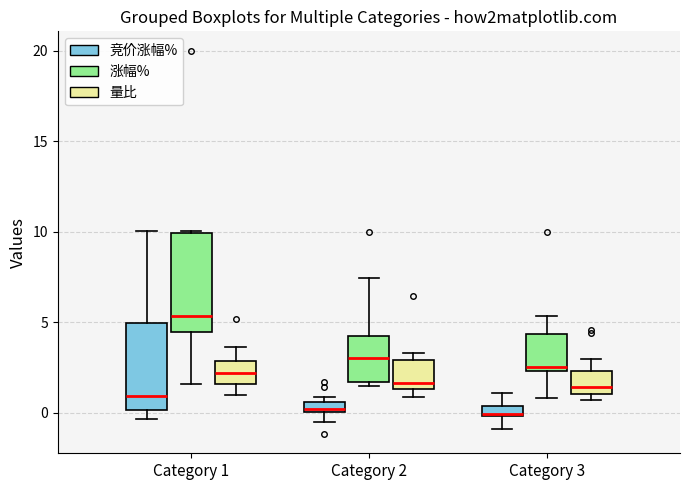

Which box's median line is the highest?

Category 1 (涨幅%)